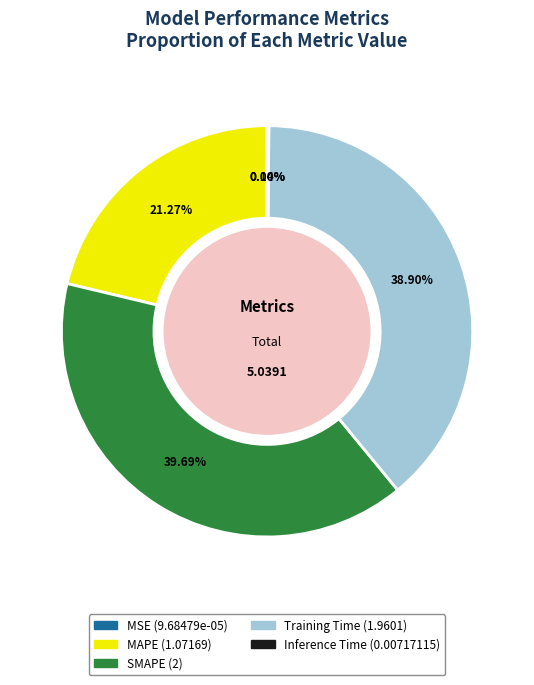

Which has a higher value, SMAPE or Training Time?

SMAPE